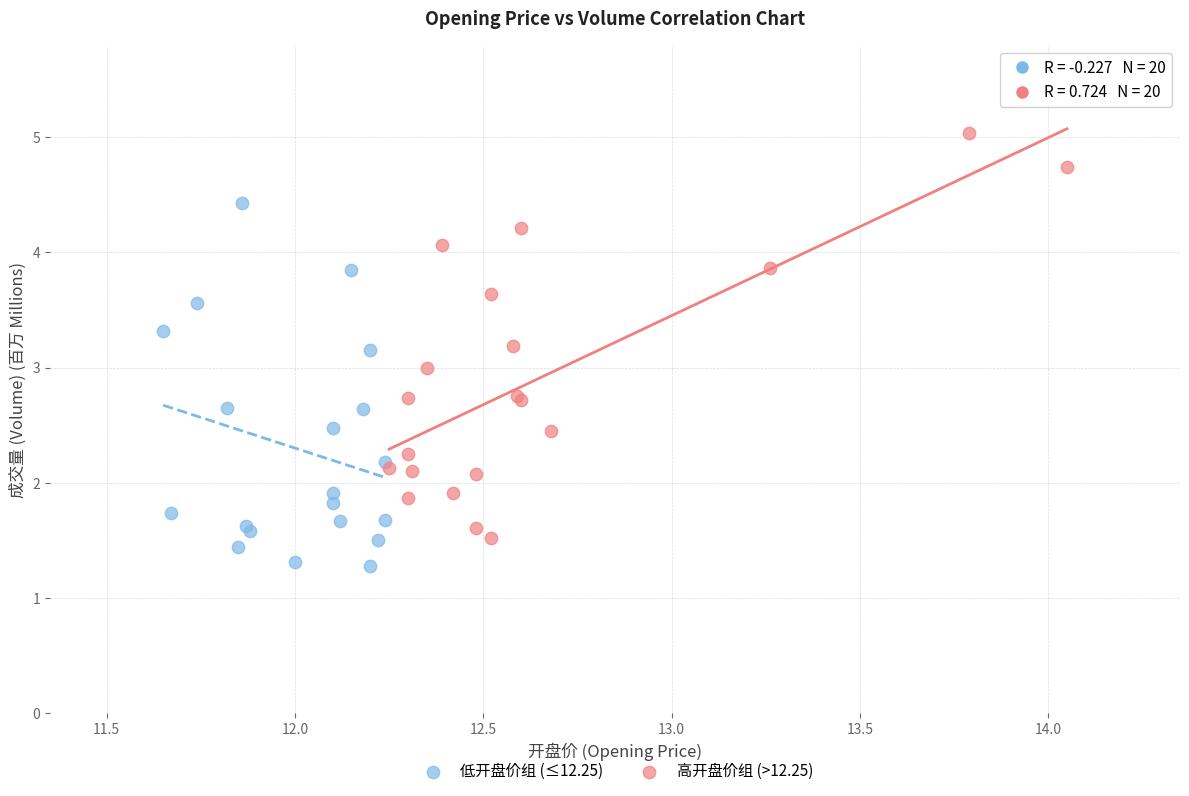

Which series contains the highest Y value?

高开盘价组 (>12.25)